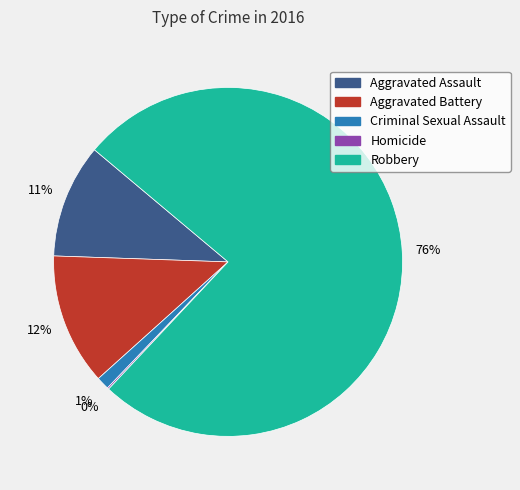

Which category has the biggest portion of the pie?

Robbery